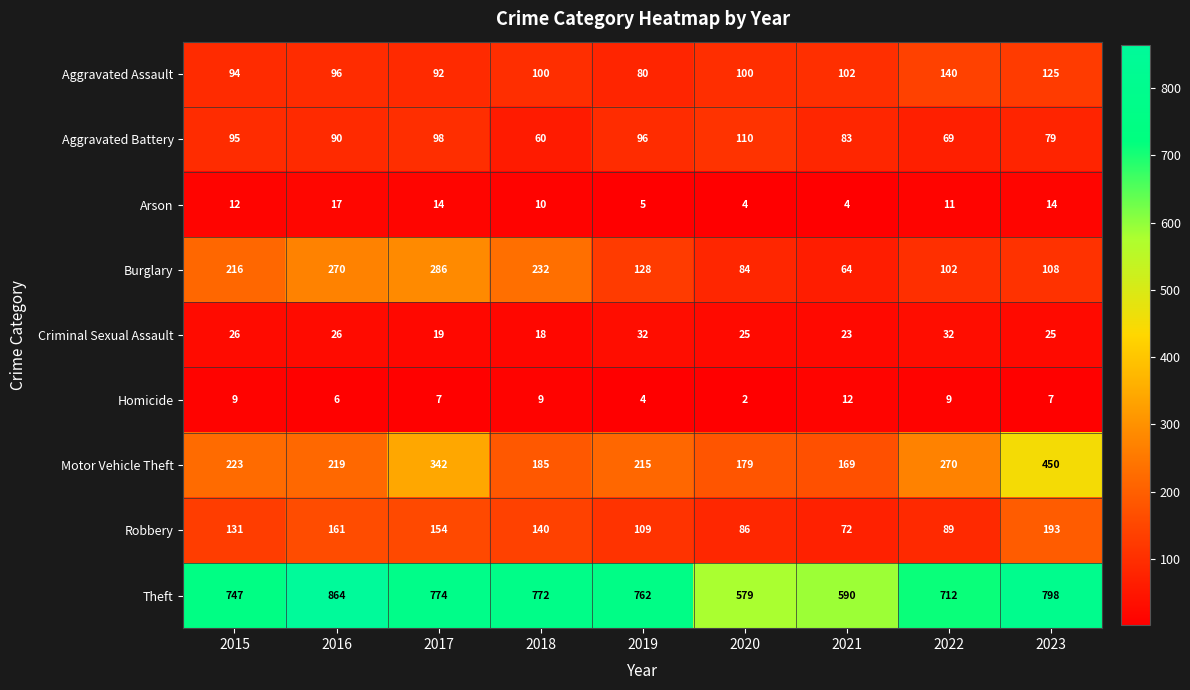

At how many categories does at least one series exceed 311?

9